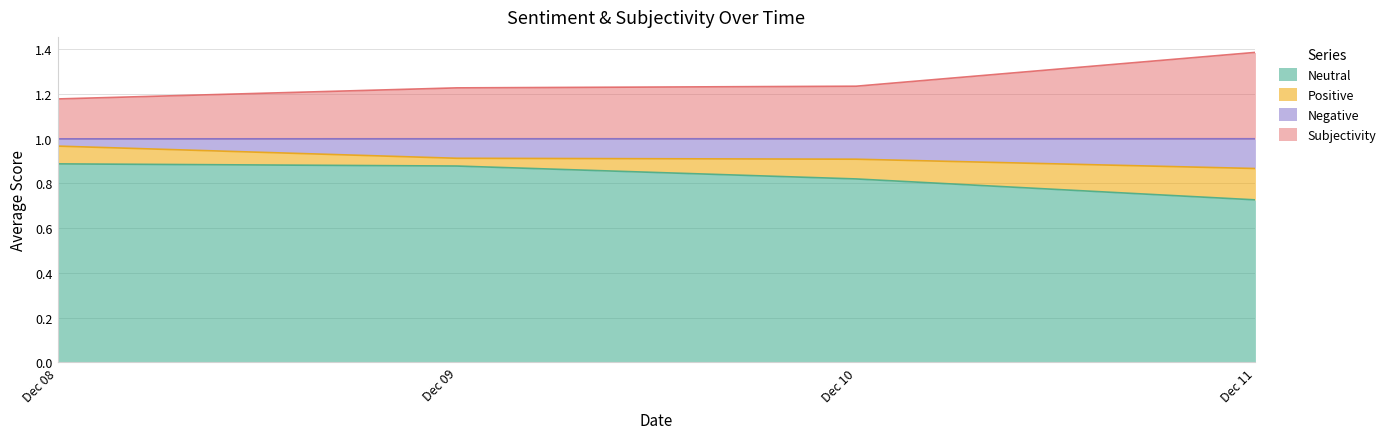

True or false: Neutral has a value of 0.8 at 2020-12-10.

True